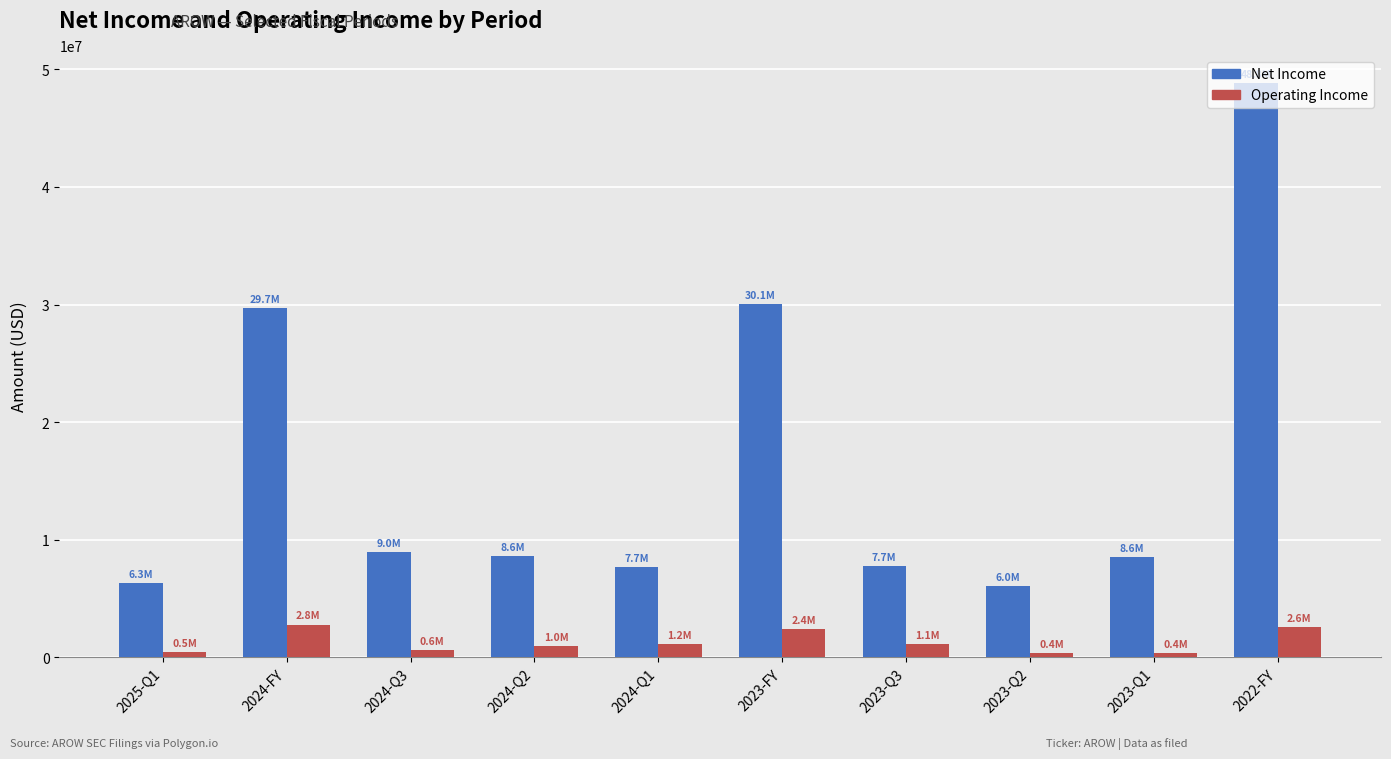

At 2024-Q2, list the series in order from smallest to largest.

Operating Income, Net Income